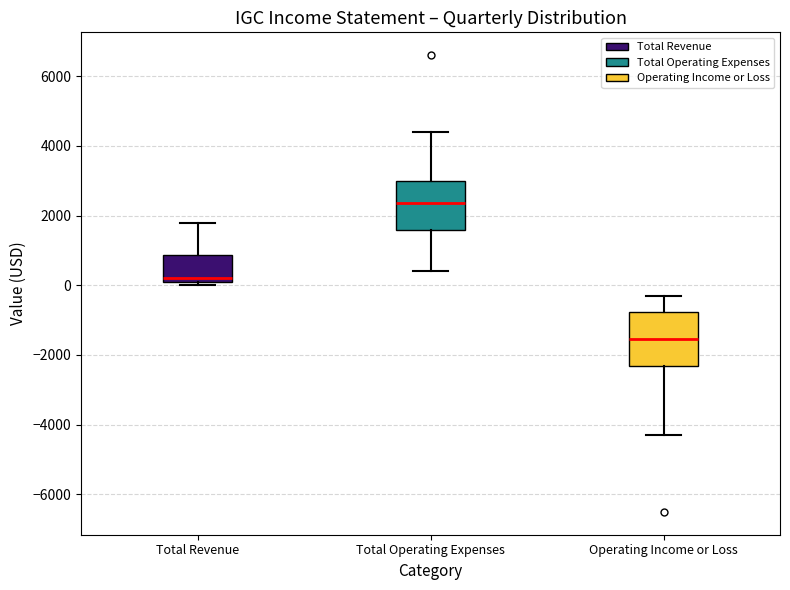

Where does the upper whisker of the box for Operating Income or Loss end on the y-axis? The values are not printed on the chart, so give them approximately, as read against the axis.

-200